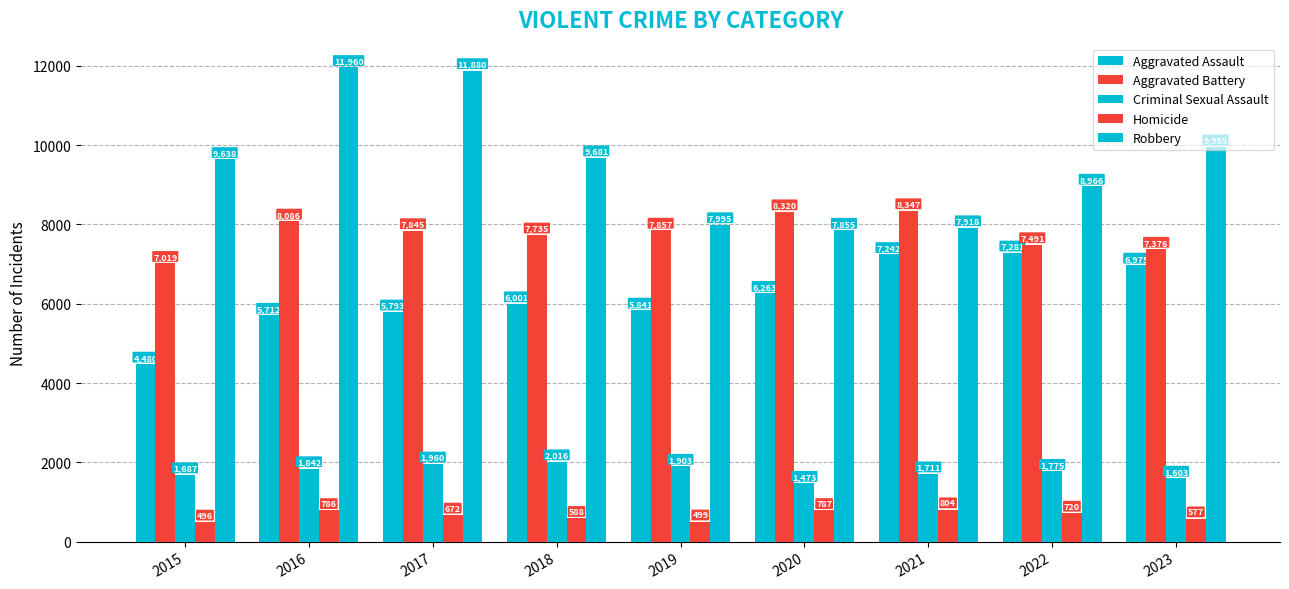

What is the sum of the Homicide values at 2016 and 2021?

1590